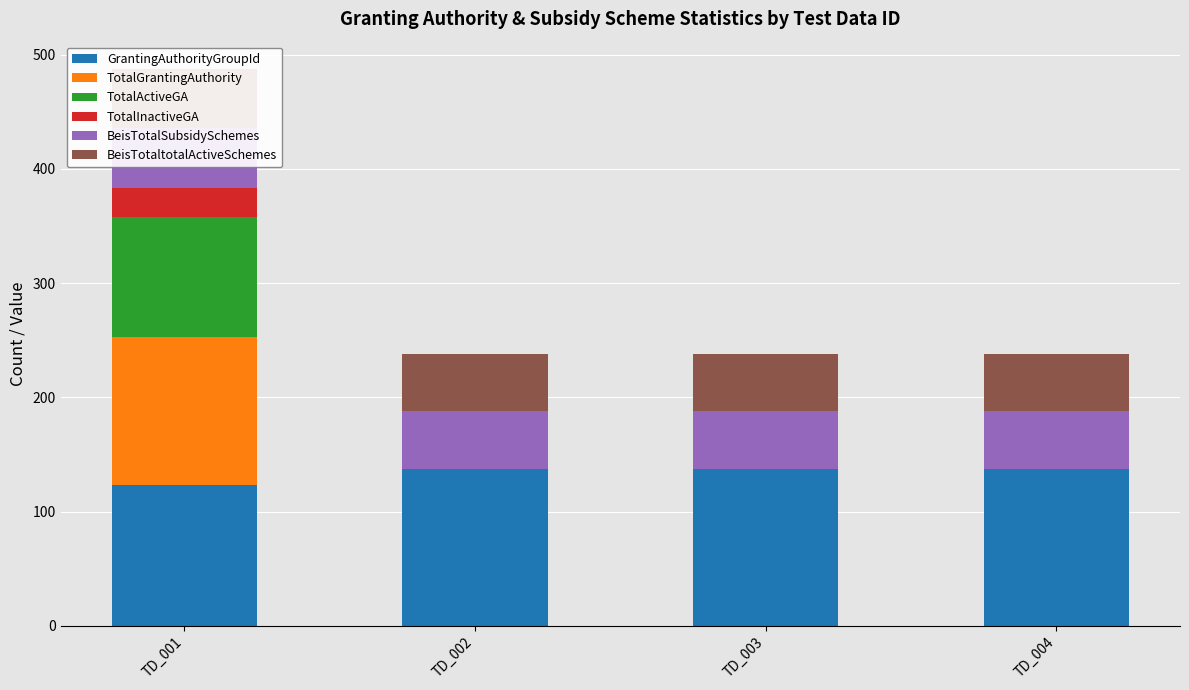

How many distinct data groups are displayed?

6